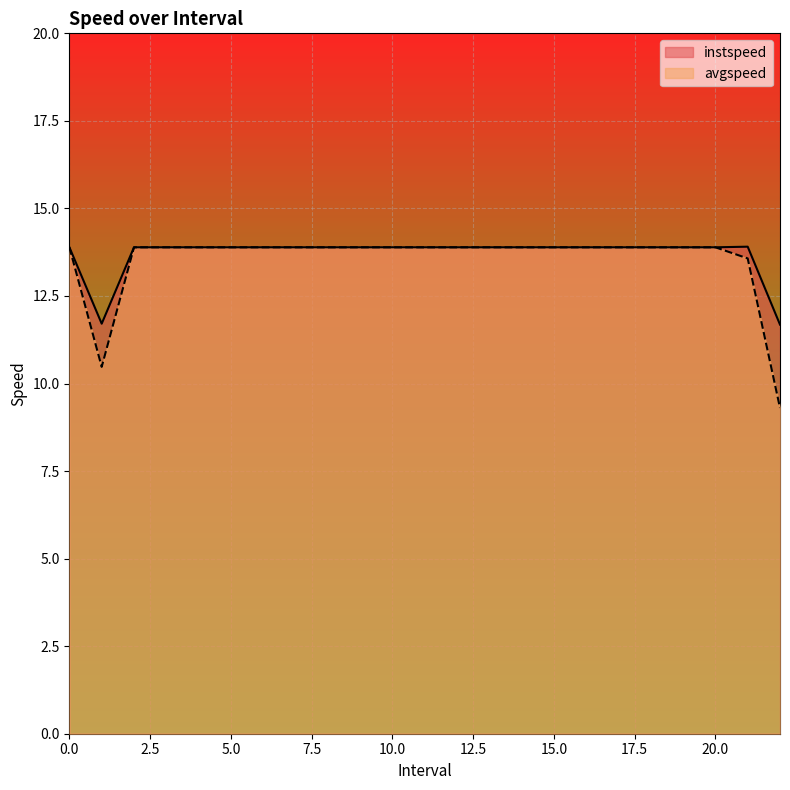

What is the highest value of the instspeed_line series?

13.9